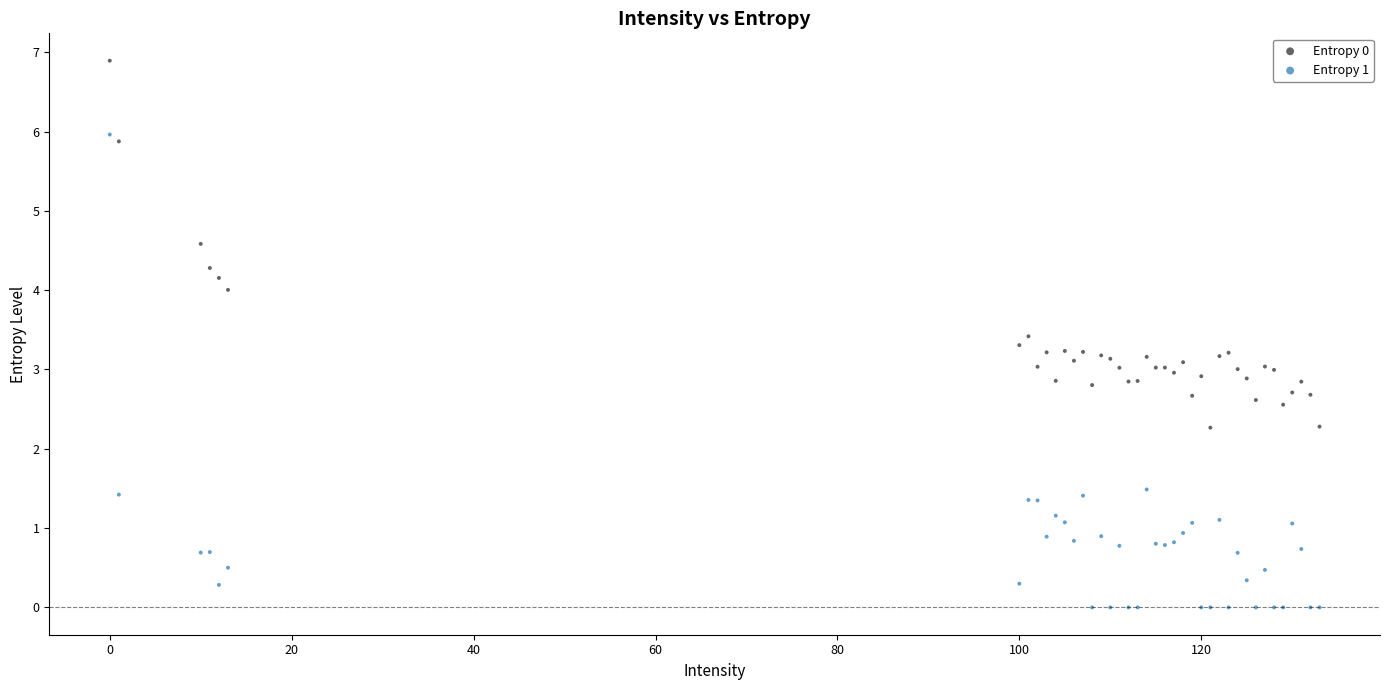

Which series reaches the maximum Y coordinate?

Entropy 0